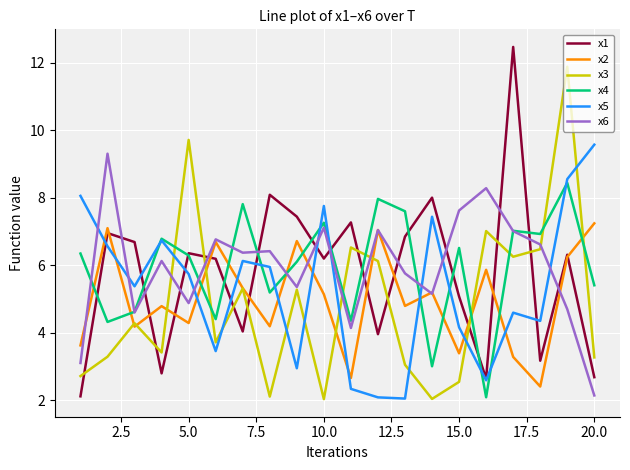

Which series has the widest spread of values?

x1